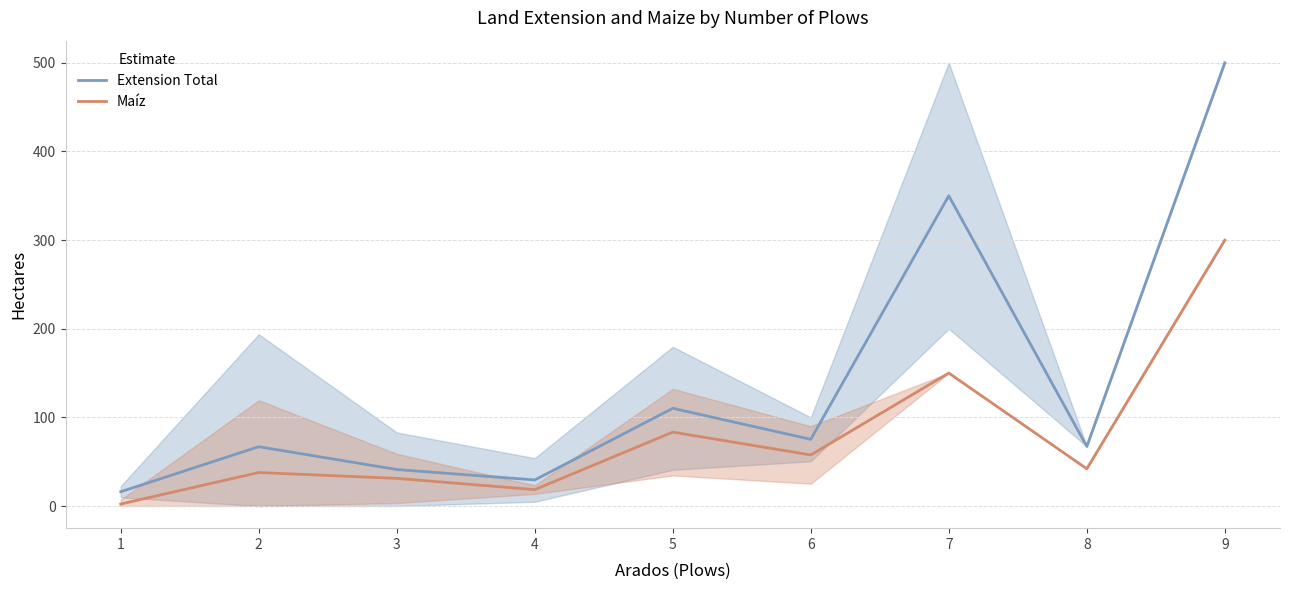

Is the value of Maíz at 9 greater than the value of Extension Total at 9?

No